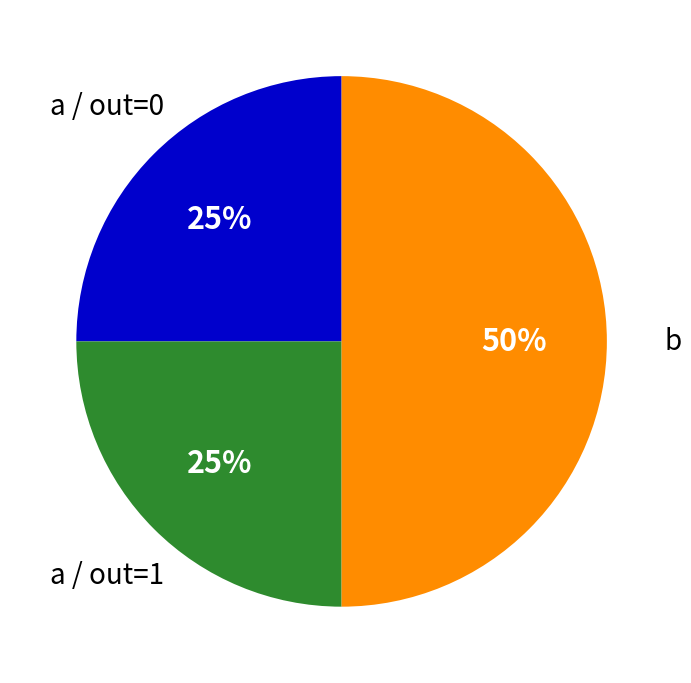

To the nearest percent, what is the average slice percentage?

33%